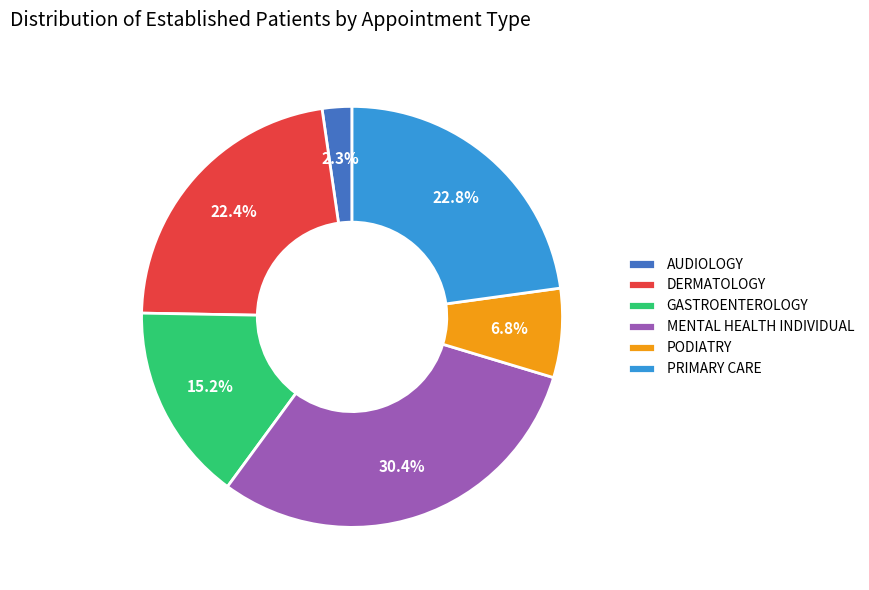

Is AUDIOLOGY the majority of the pie?

No